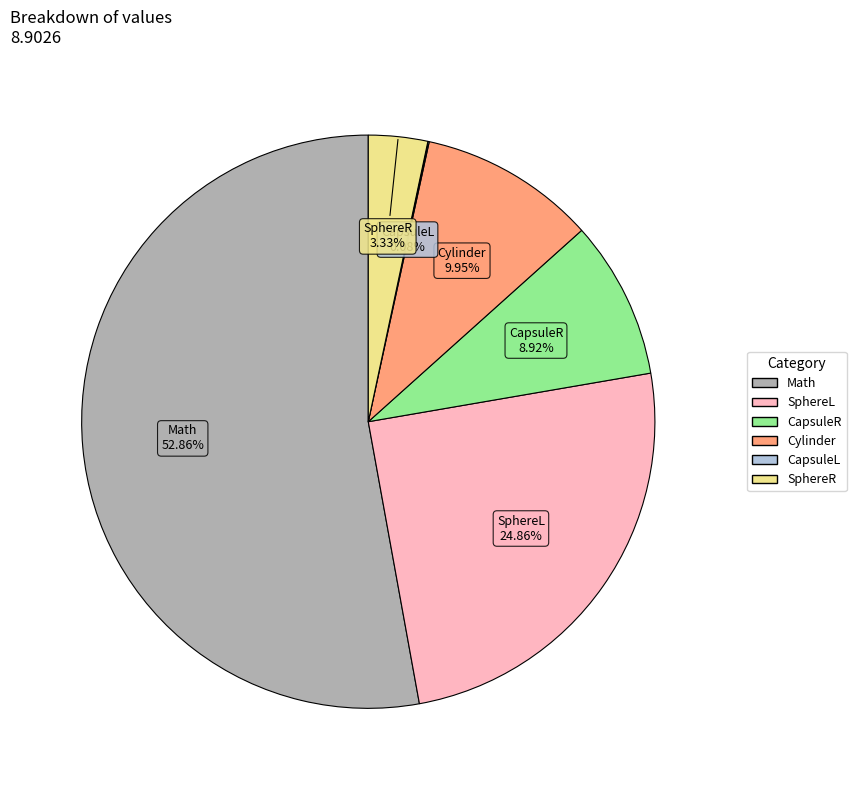

Which slice represents more than half of the pie?

Math